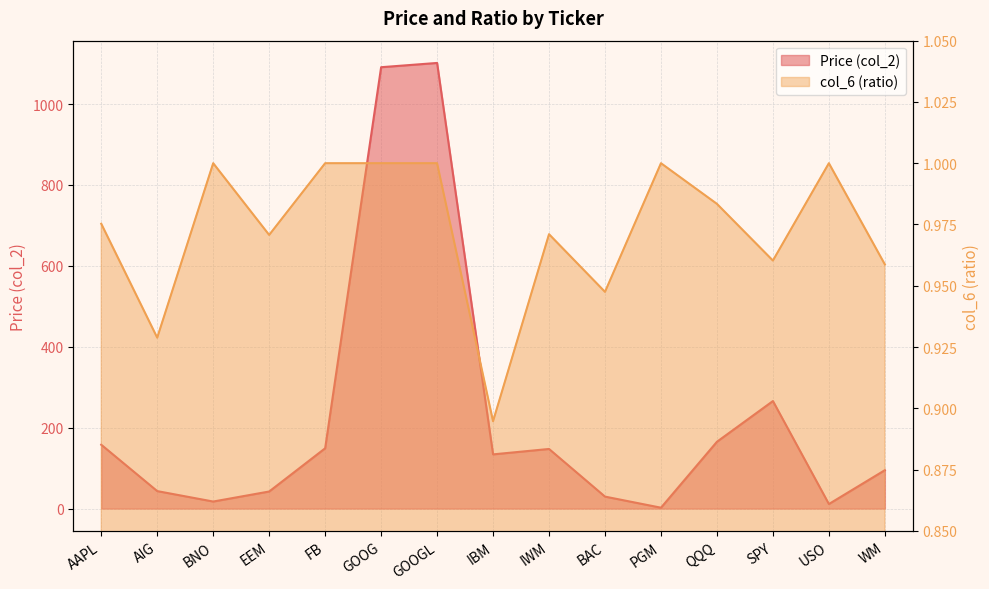

At which category is the sum across all series the highest?

GOOGL